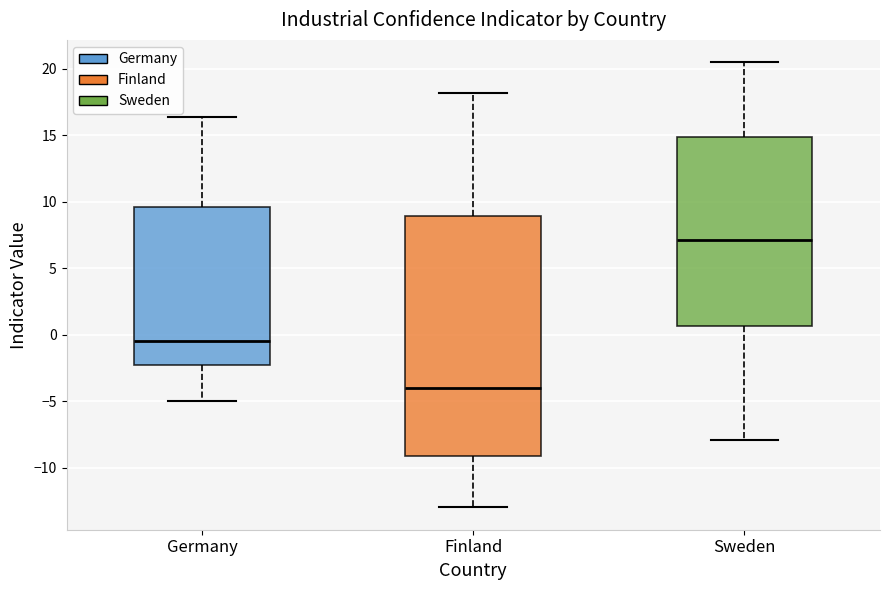

Where does the median line of the box for Finland sit on the y-axis? The values are not printed on the chart, so give them approximately, as read against the axis.

-4.0